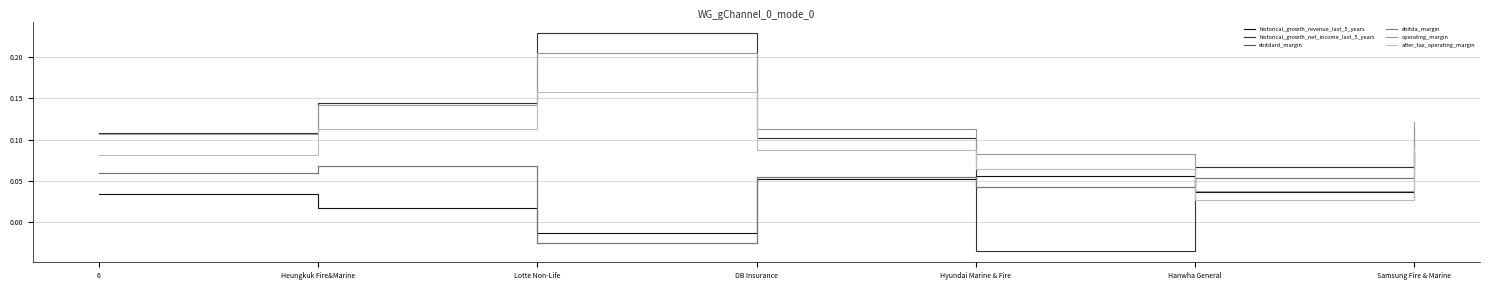

What is the approximate value of historical_growth_net_income_last_5_years at Heungkuk Fire&Marine?

0.1